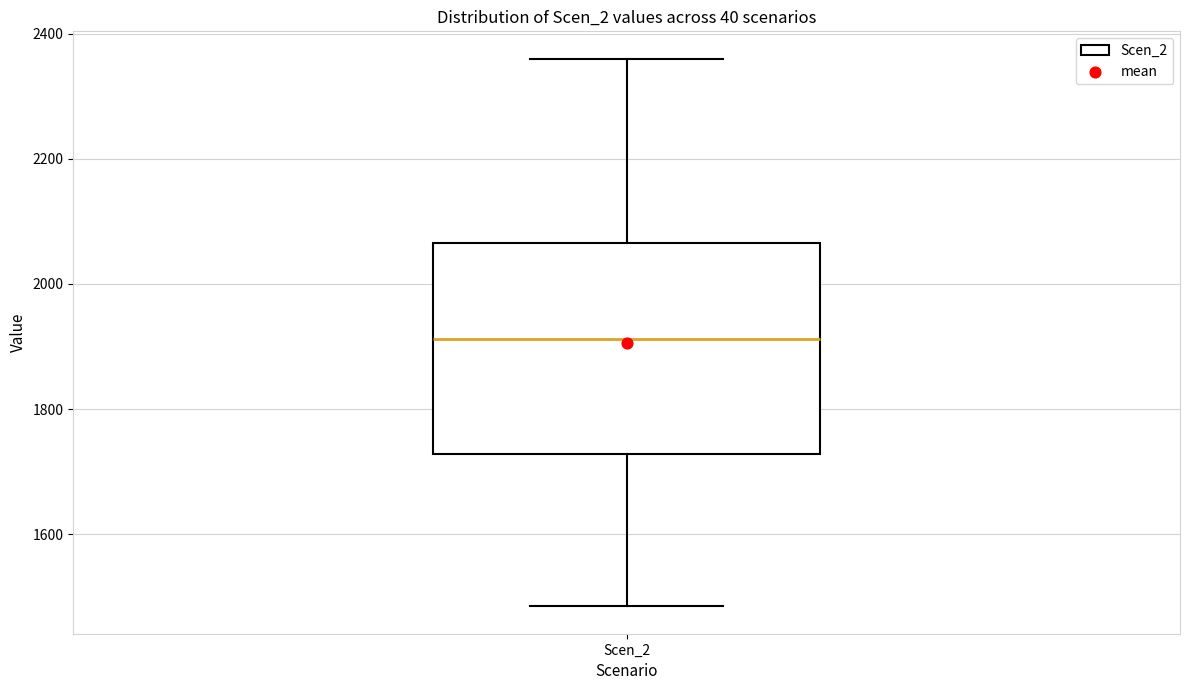

Read this box plot against the y-axis: the position of the median line, the range covered by the box, and the ends of both whiskers. The values are not printed on the chart, so give them approximately, as read against the axis.

median 1920, box 1720 to 2060, whiskers 1480 to 2360